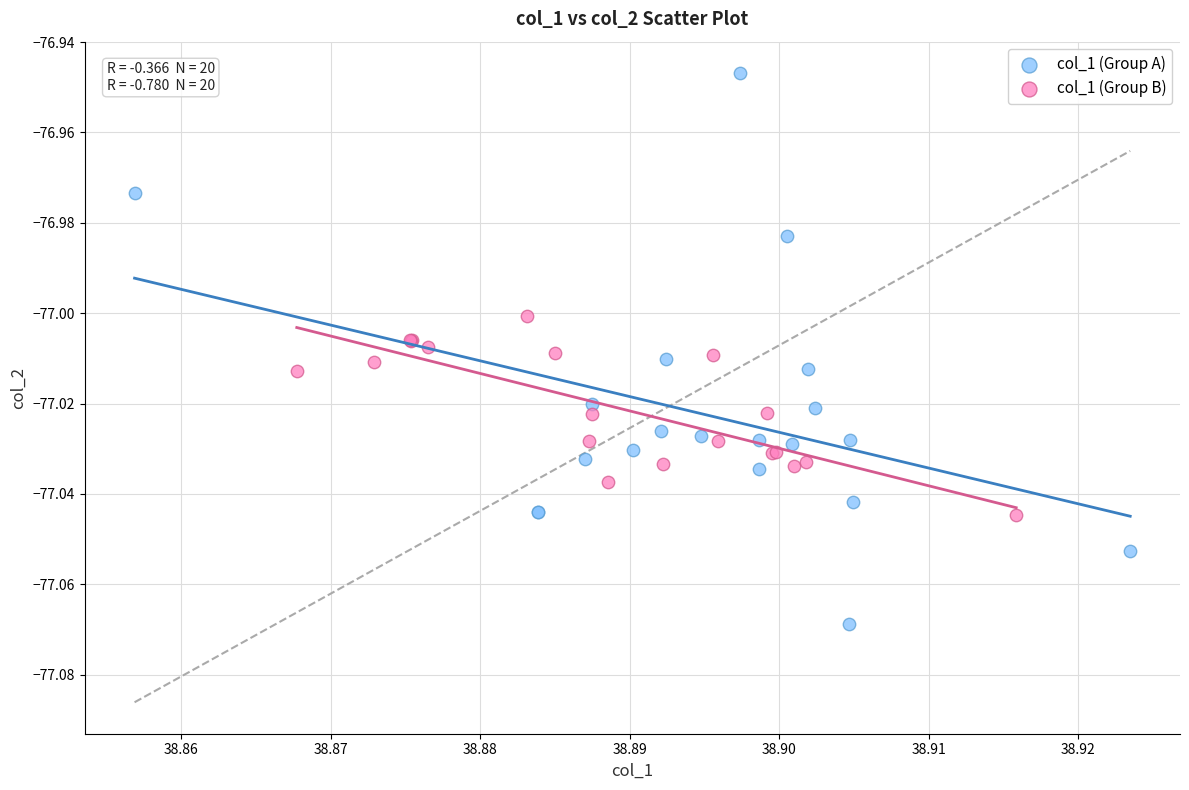

Which series contains the lowest Y value?

col_1 (Group A)